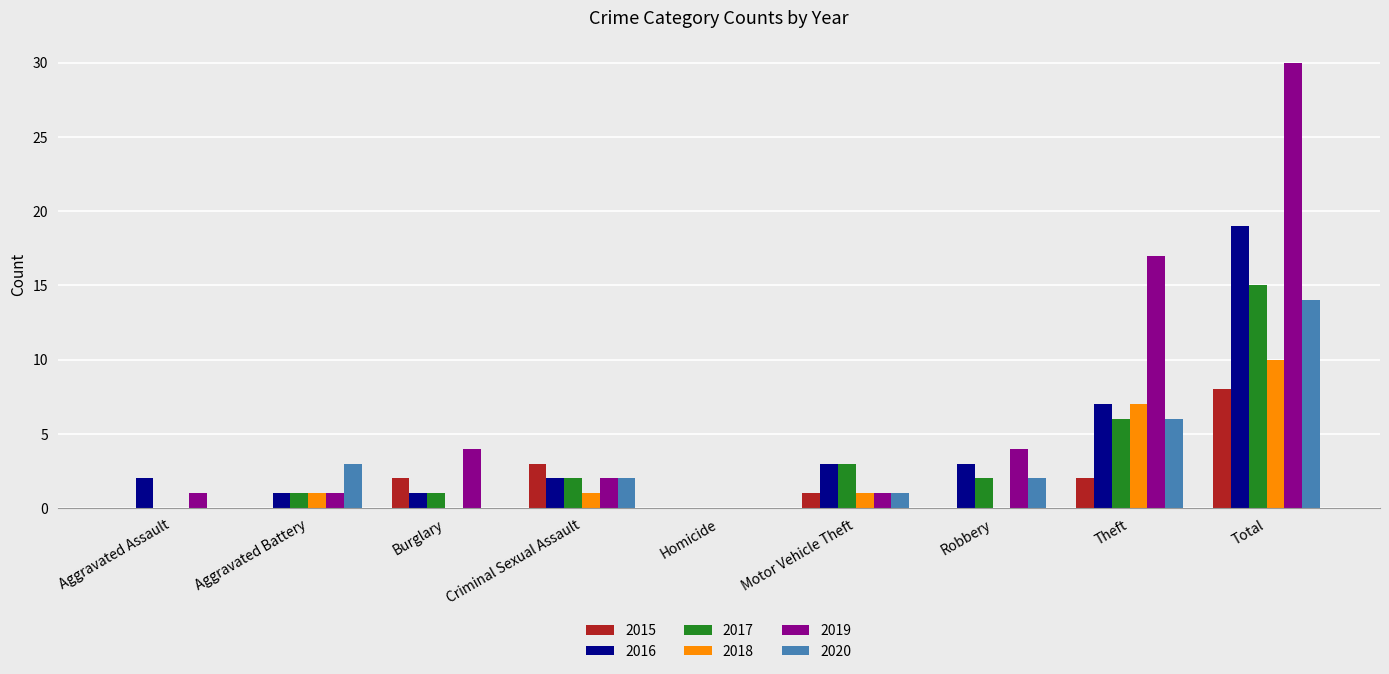

Is the value of 2020 at Aggravated Battery greater than the value of 2016 at Aggravated Battery?

Yes